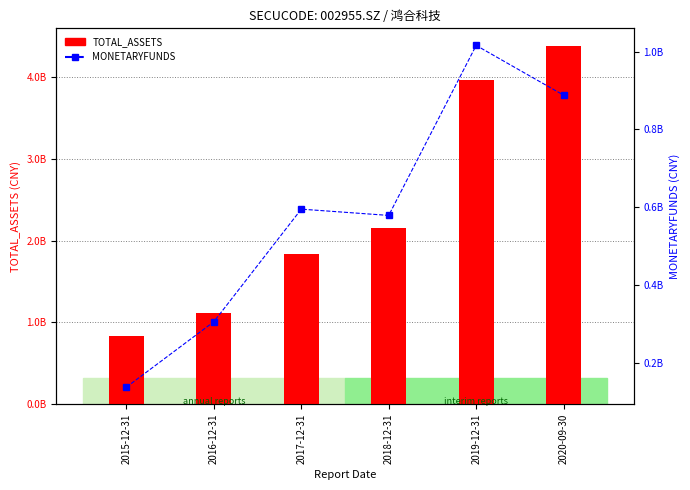

Is it true that TOTAL_ASSETS equals 3964145370.8 at 2019-12-31?

True